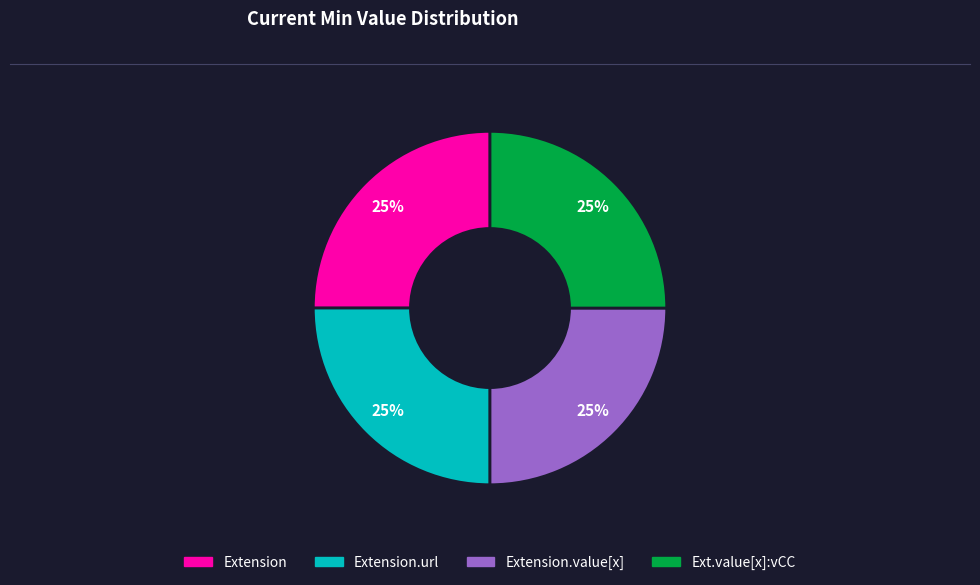

How many slices are in this pie chart?

4